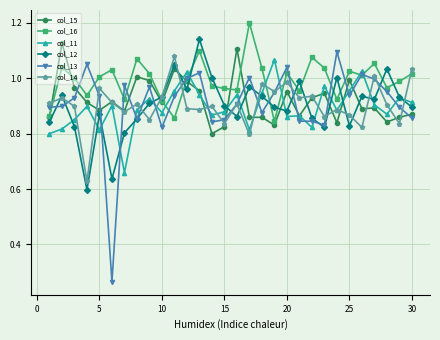

Which series has the largest range (max minus min)?

col_13